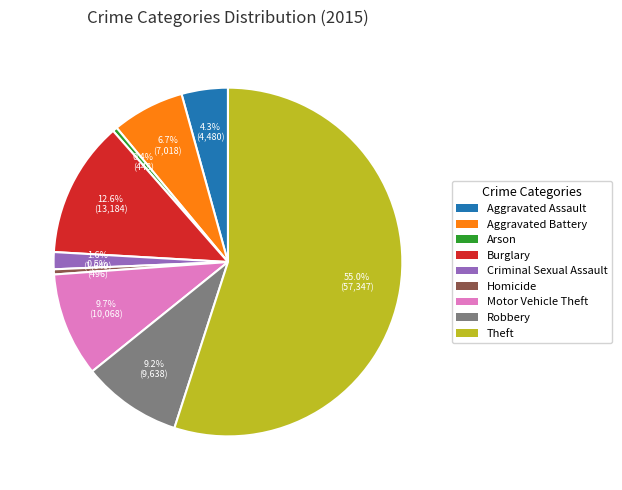

Which has a higher value, Robbery or Criminal Sexual Assault?

Robbery